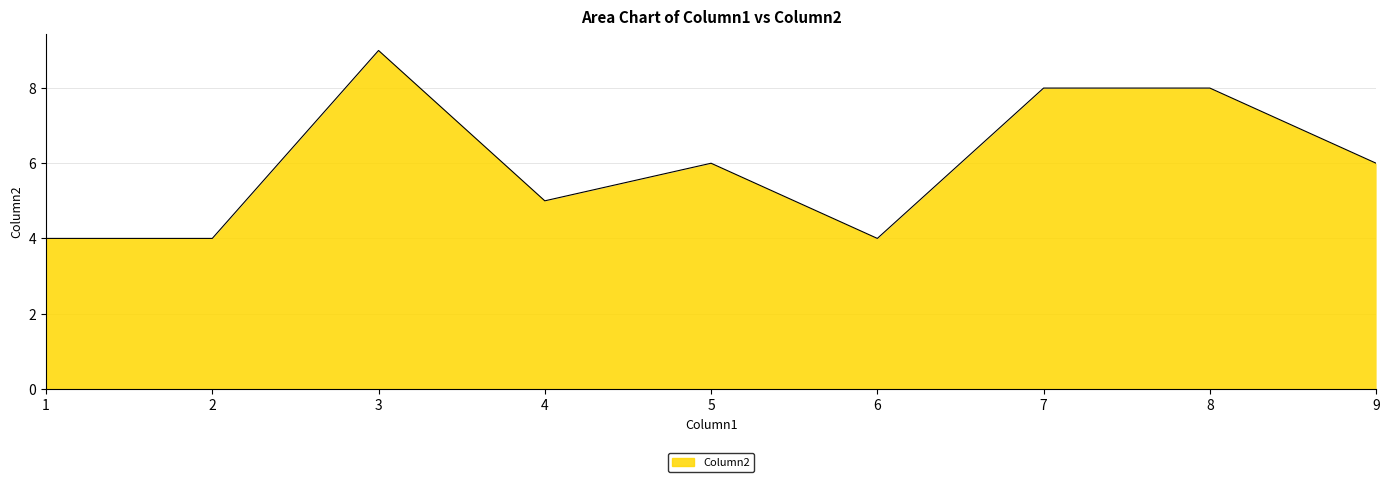

What is the difference between the values at 4 and 5?

1